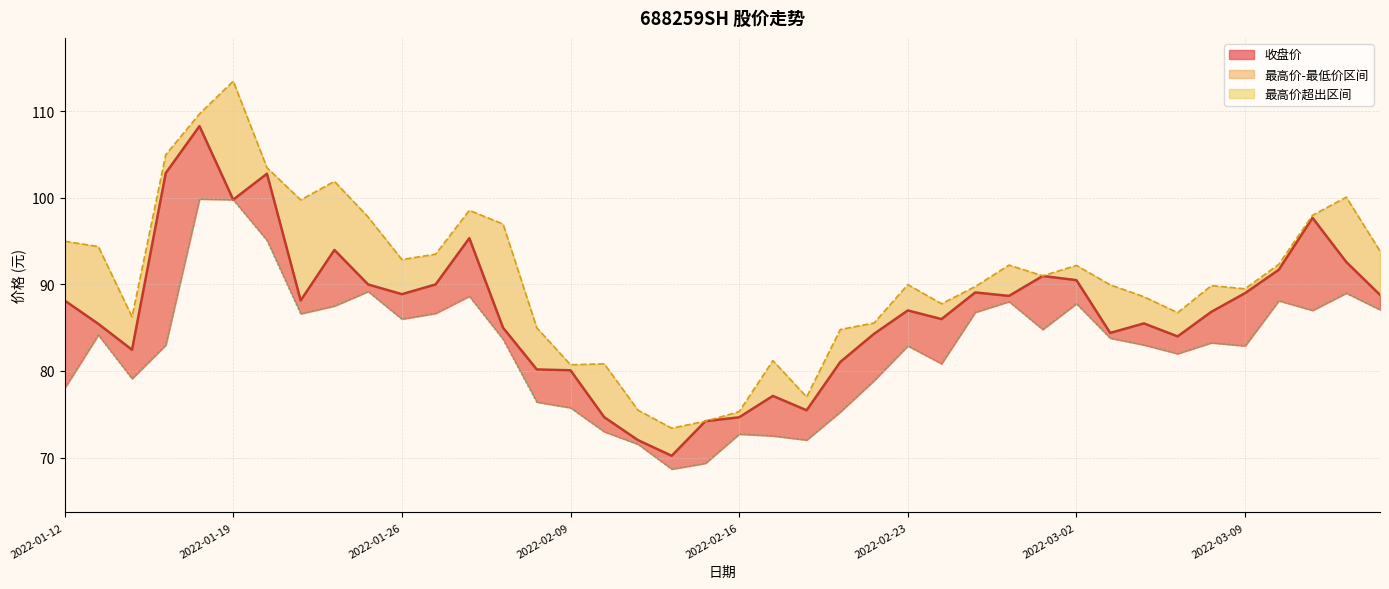

Reading left to right, extract all data points from this chart.

收盘价: 2022-01-12=88.2	2022-01-13=85.5	2022-01-14=82.5	2022-01-17=102.9	2022-01-18=108.3	2022-01-19=99.8	2022-01-20=102.8	2022-01-21=88.2	2022-01-24=94.0	2022-01-25=90.0	2022-01-26=88.9	2022-01-27=90.0	2022-01-28=95.3	2022-02-07=85.0	2022-02-08=80.2	2022-02-09=80.1	2022-02-10=74.7	2022-02-11=72.0	2022-02-14=70.2	2022-02-15=74.2	2022-02-16=74.7	2022-02-17=77.1	2022-02-18=75.5	2022-02-21=81.0	2022-02-22=84.3	2022-02-23=87.0	2022-02-24=86.0	2022-02-25=89.1	2022-02-28=88.7	2022-03-01=91.0	2022-03-02=90.5	2022-03-03=84.4	2022-03-04=85.5	2022-03-07=84.0	2022-03-08=86.8	2022-03-09=89.0	2022-03-10=91.7	2022-03-11=97.7	2022-03-14=92.6	2022-03-15=88.8
最高价: 2022-01-12=95.0	2022-01-13=94.4	2022-01-14=86.3	2022-01-17=105.0	2022-01-18=109.7	2022-01-19=113.5	2022-01-20=103.5	2022-01-21=99.8	2022-01-24=101.9	2022-01-25=97.8	2022-01-26=92.9	2022-01-27=93.5	2022-01-28=98.6	2022-02-07=97.0	2022-02-08=85.0	2022-02-09=80.7	2022-02-10=80.8	2022-02-11=75.5	2022-02-14=73.4	2022-02-15=74.2	2022-02-16=75.3	2022-02-17=81.2	2022-02-18=77.0	2022-02-21=84.8	2022-02-22=85.5	2022-02-23=90.0	2022-02-24=87.8	2022-02-25=89.8	2022-02-28=92.2	2022-03-01=91.0	2022-03-02=92.2	2022-03-03=90.0	2022-03-04=88.6	2022-03-07=86.7	2022-03-08=89.9	2022-03-09=89.5	2022-03-10=92.3	2022-03-11=98.0	2022-03-14=100.1	2022-03-15=93.8
最低价: 2022-01-12=78.0	2022-01-13=84.2	2022-01-14=79.1	2022-01-17=83.0	2022-01-18=99.9	2022-01-19=99.8	2022-01-20=95.1	2022-01-21=86.6	2022-01-24=87.5	2022-01-25=89.2	2022-01-26=86.0	2022-01-27=86.7	2022-01-28=88.6	2022-02-07=83.7	2022-02-08=76.4	2022-02-09=75.8	2022-02-10=73.0	2022-02-11=71.5	2022-02-14=68.7	2022-02-15=69.3	2022-02-16=72.7	2022-02-17=72.5	2022-02-18=72.0	2022-02-21=75.3	2022-02-22=78.9	2022-02-23=82.9	2022-02-24=80.8	2022-02-25=86.8	2022-02-28=88.0	2022-03-01=84.8	2022-03-02=87.8	2022-03-03=83.8	2022-03-04=83.0	2022-03-07=82.0	2022-03-08=83.3	2022-03-09=82.9	2022-03-10=88.1	2022-03-11=87.0	2022-03-14=89.0	2022-03-15=87.1